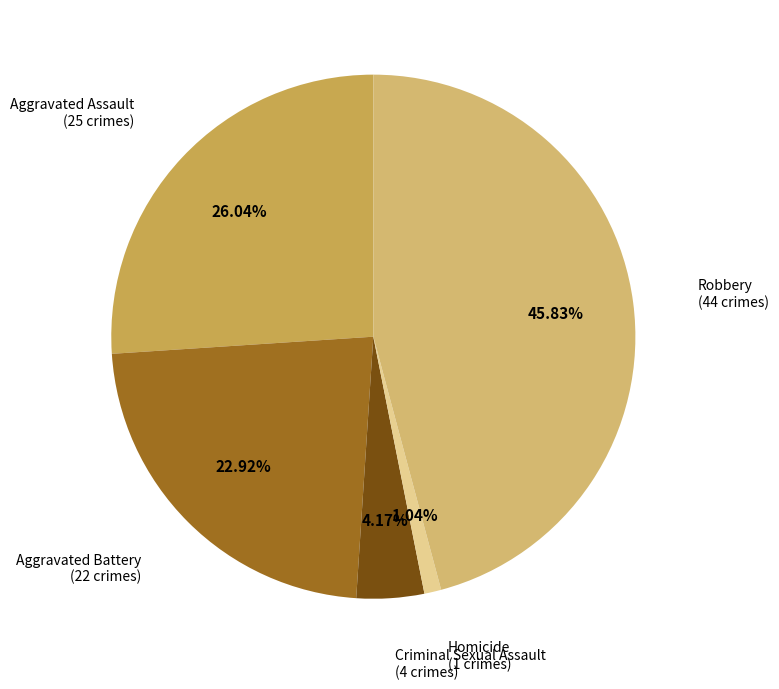

Between Criminal Sexual Assault and Robbery, which is larger?

Robbery